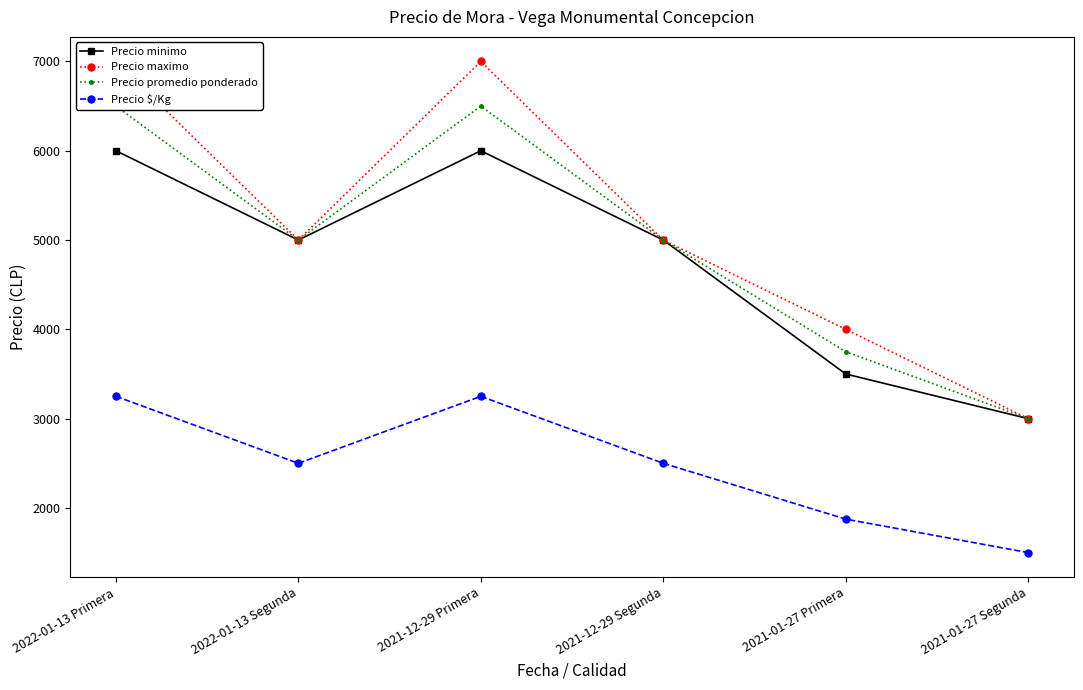

What is the spread (max minus min) of values at 2021-01-27 Primera?

2125